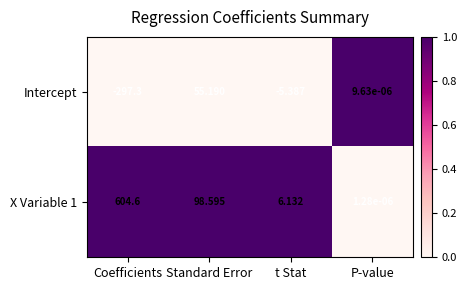

At which category is the sum across all series the highest?

Coefficients